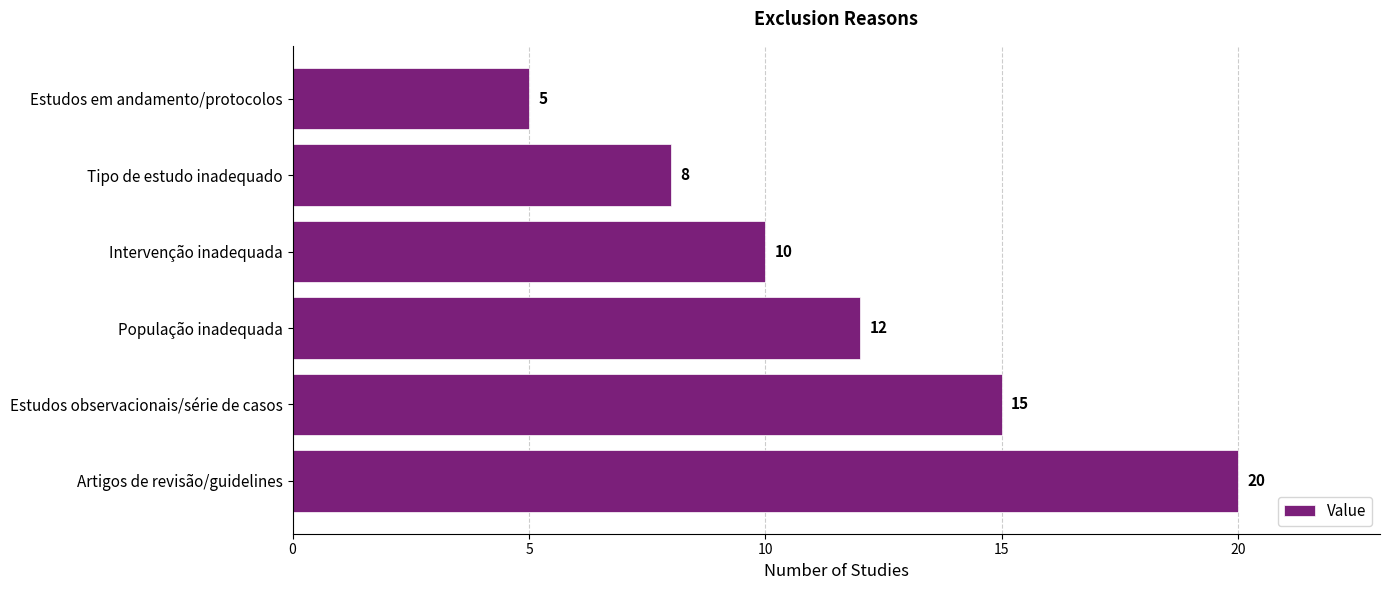

Between Intervenção inadequada and Tipo de estudo inadequado, which is larger?

Intervenção inadequada